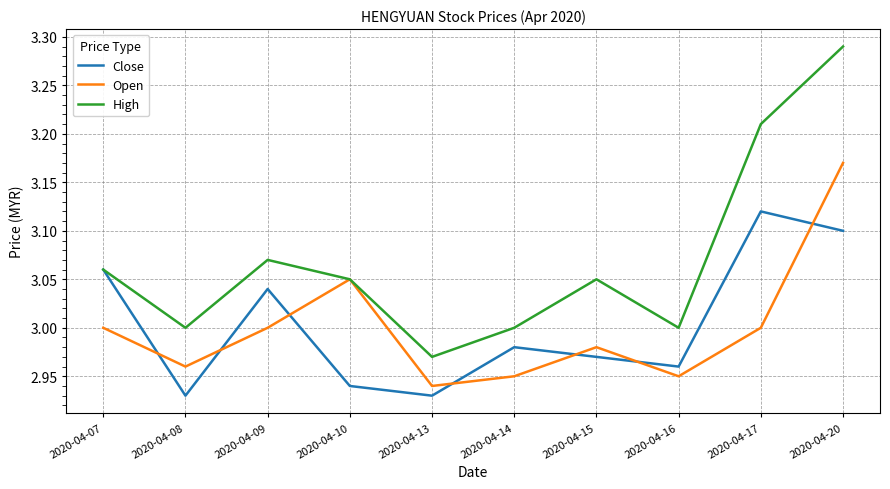

Where is the first local maximum for Close?

2020-04-09